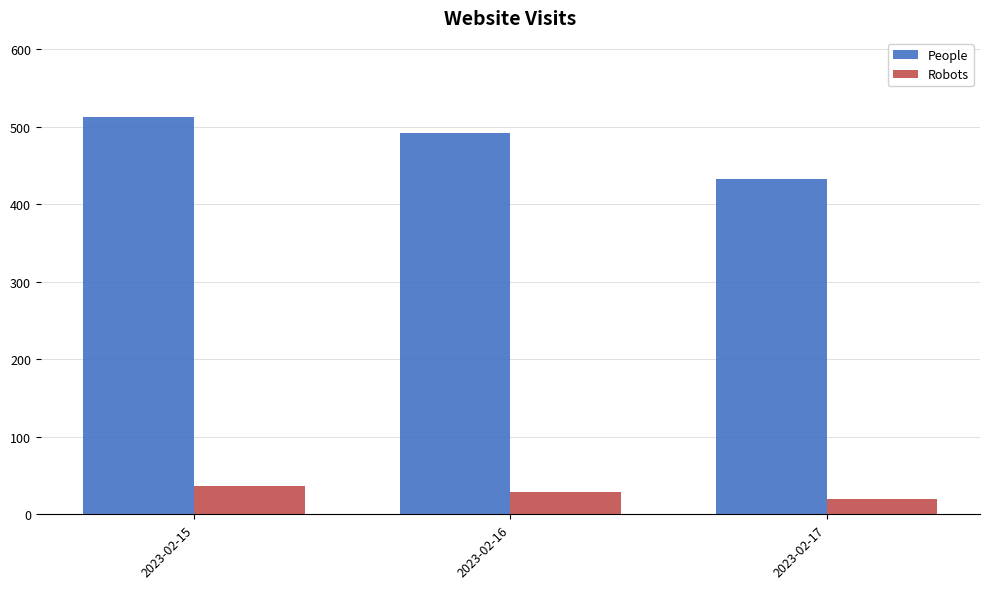

What is the average value of the Robots series?

28